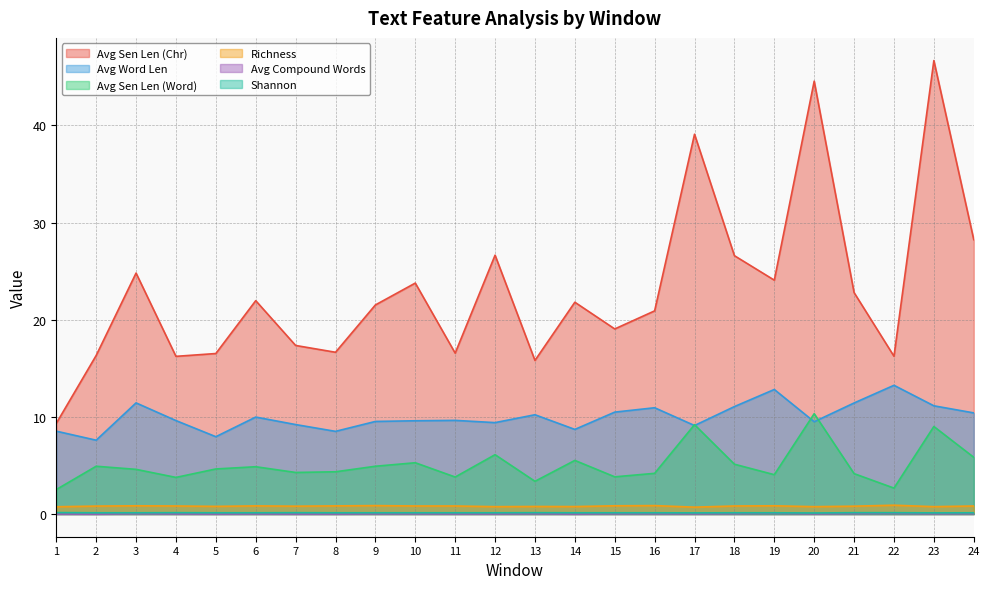

True or false: Avg Word Len and Avg Sen Len (Word) cross at least once.

True